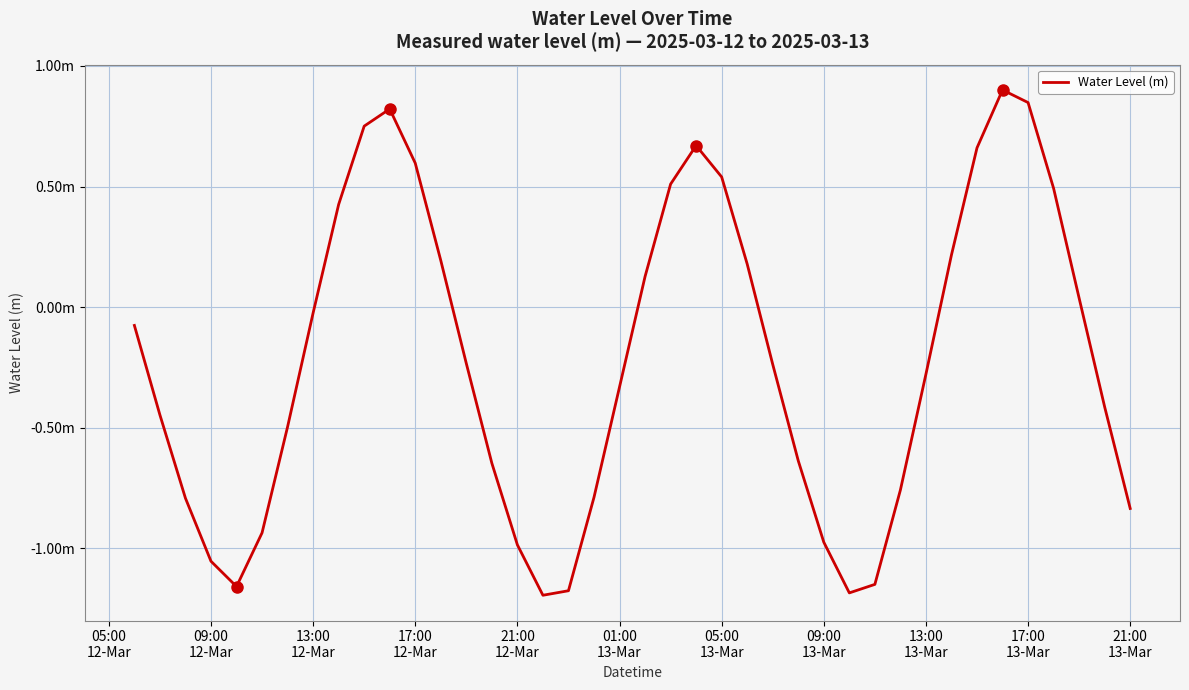

Reading left to right, what are all the values shown in this chart?

-0.1	-0.4	-0.8	-1.1	-1.2	-0.9	-0.5	-0.0	0.4	0.8	0.8	0.6	0.2	-0.2	-0.6	-1.0	-1.2	-1.2	-0.8	-0.3	0.1	0.5	0.7	0.5	0.2	-0.2	-0.6	-1.0	-1.2	-1.2	-0.8	-0.3	0.2	0.7	0.9	0.8	0.5	0.0	-0.4	-0.8